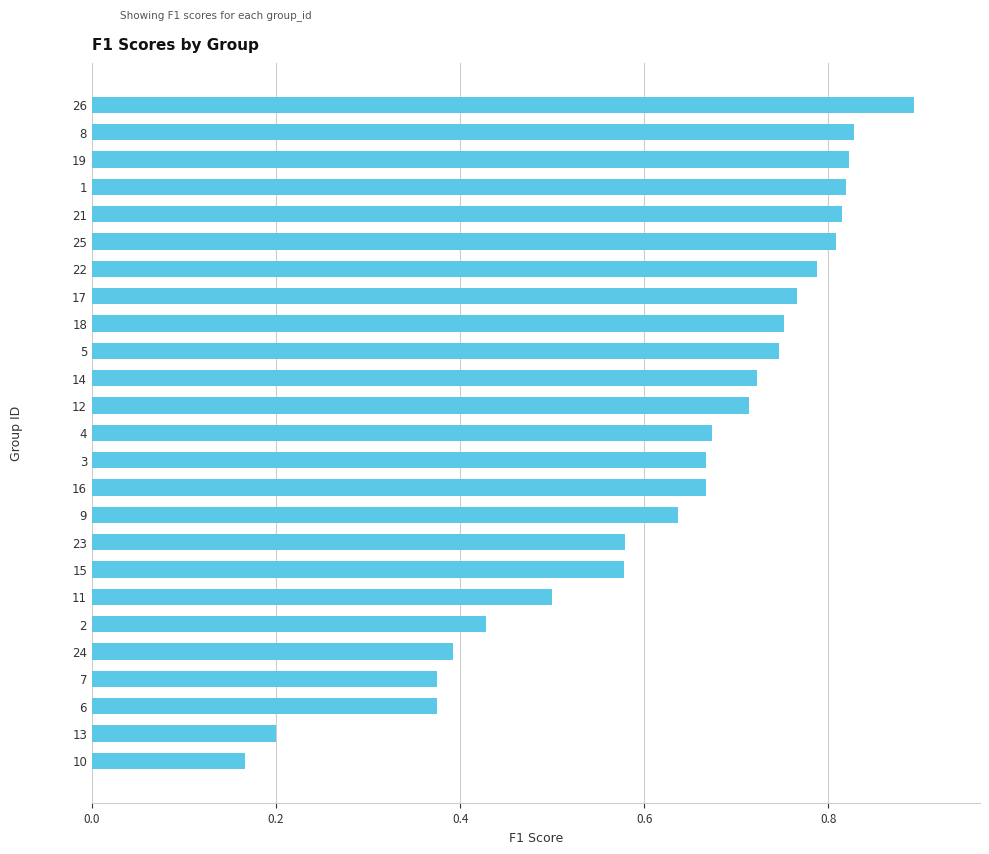

What is the sum of the values at 6 and 26?

1.3